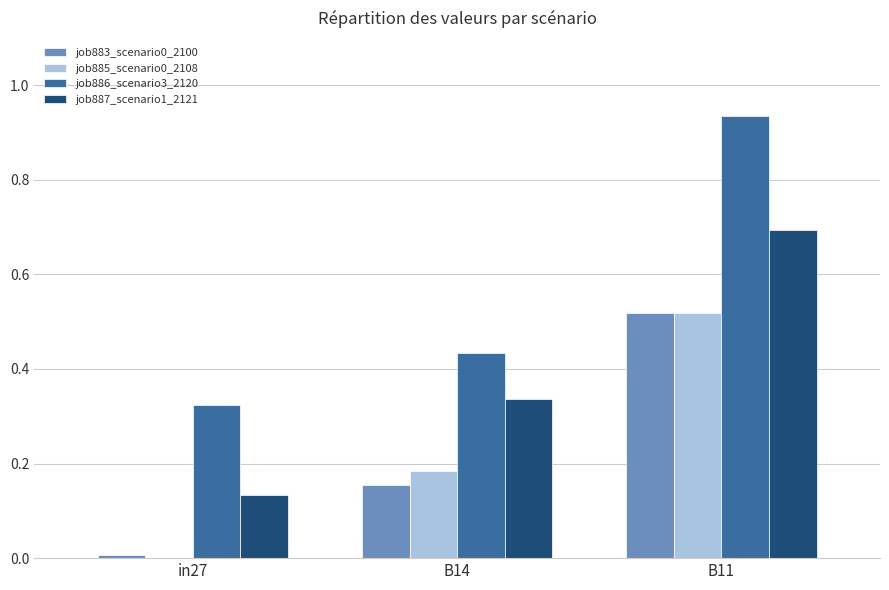

Which series has the largest total across all categories?

job886_scenario3_2120